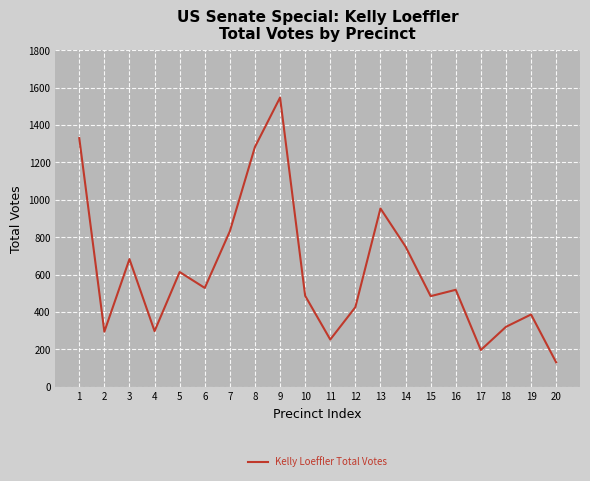

What is the difference between the maximum and minimum values?

1416